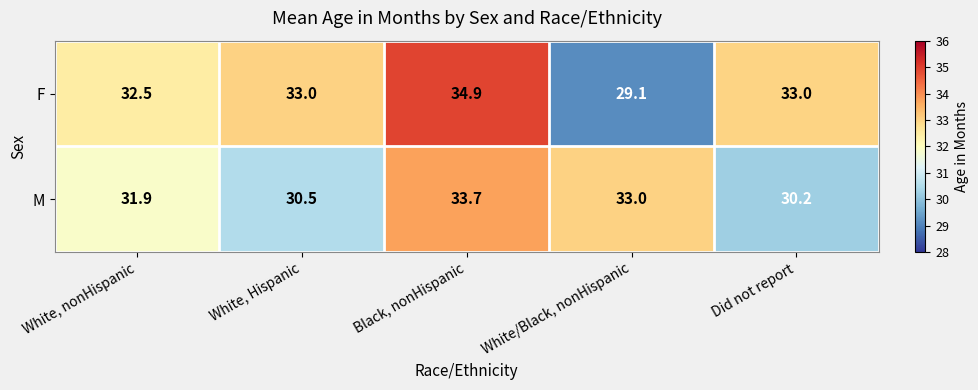

How many categories are shown in the chart?

5